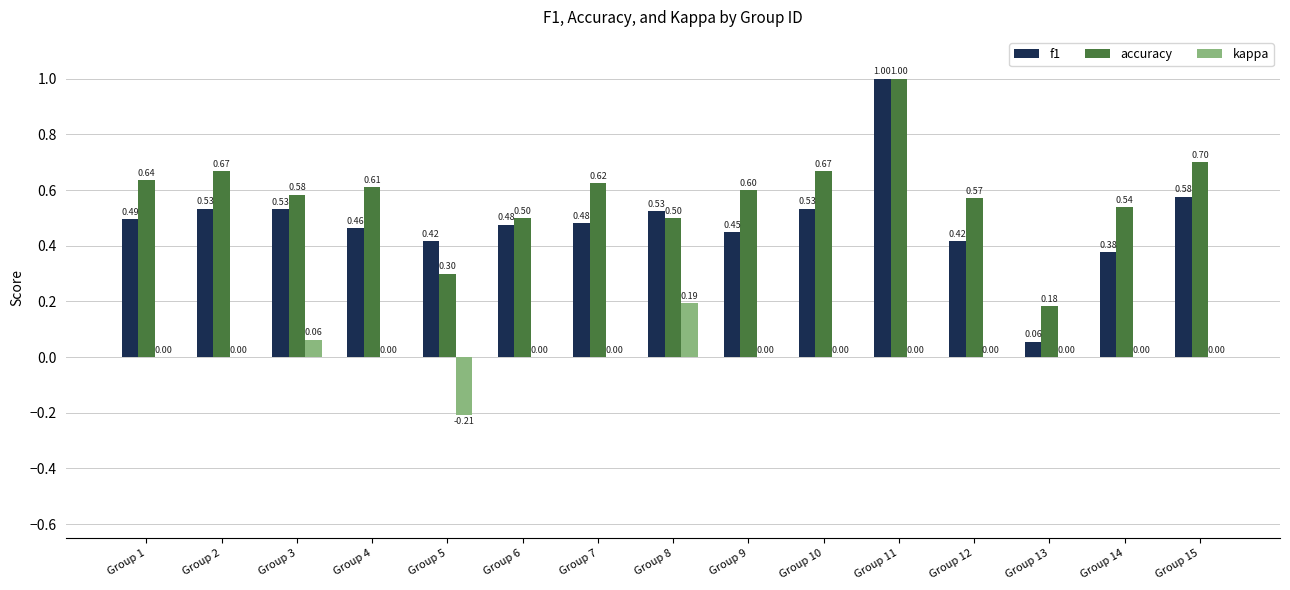

What is the spread (max minus min) of values at Group 4?

0.6